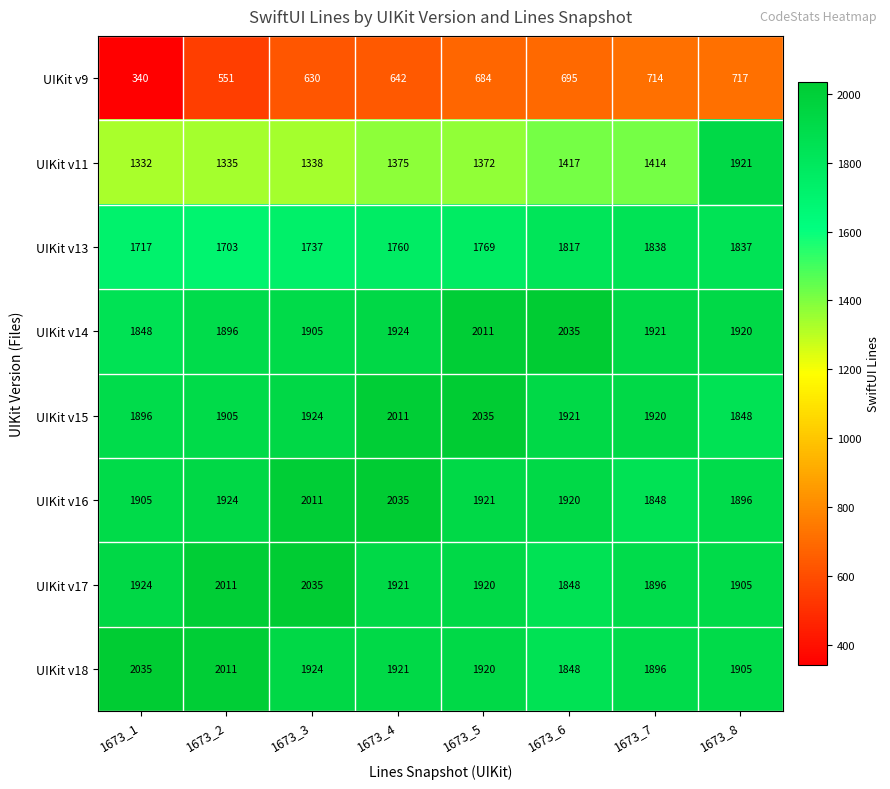

Where does the UIKit v17 series first go above 1921?

1673_1